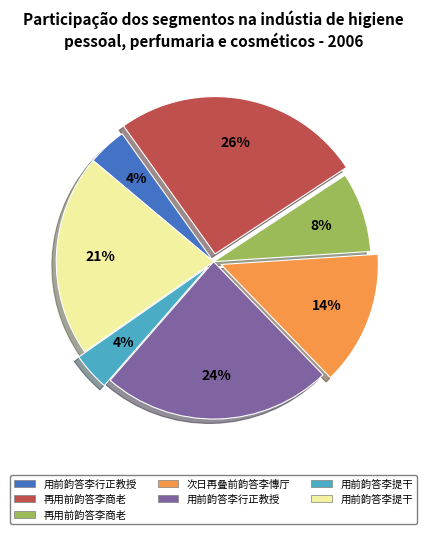

Count the number of slices in the pie.

7